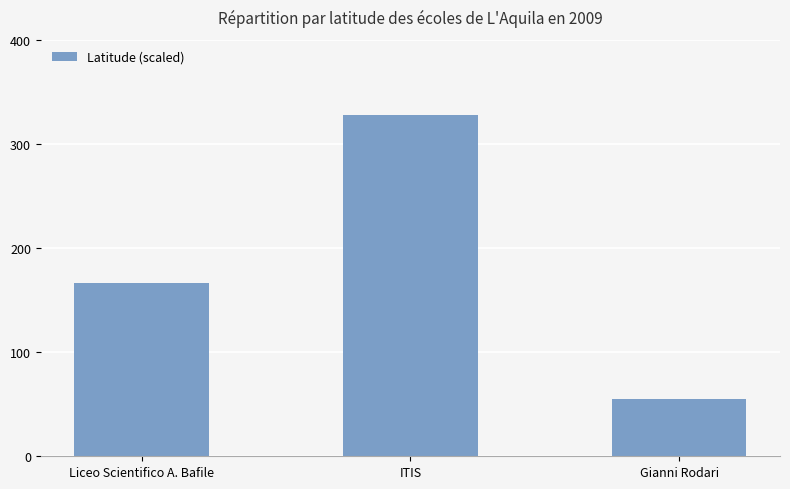

How many values are between 55 and 328?

3